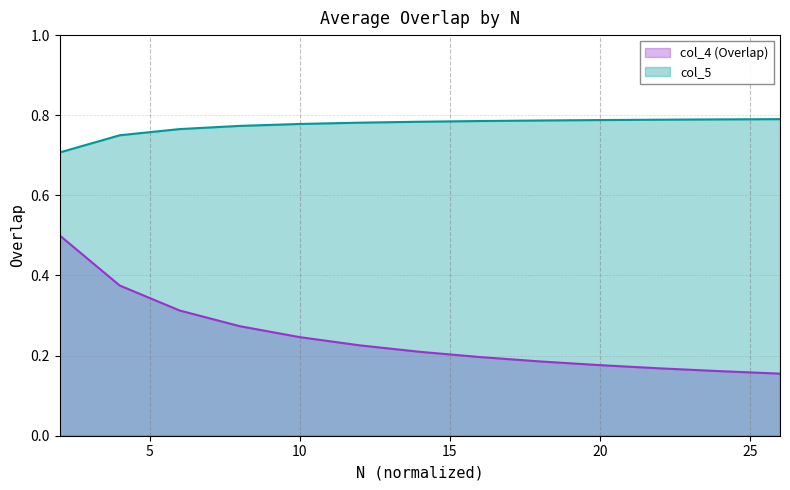

Rank the series by their average value, from lowest to highest.

col_4 (Overlap), col_5